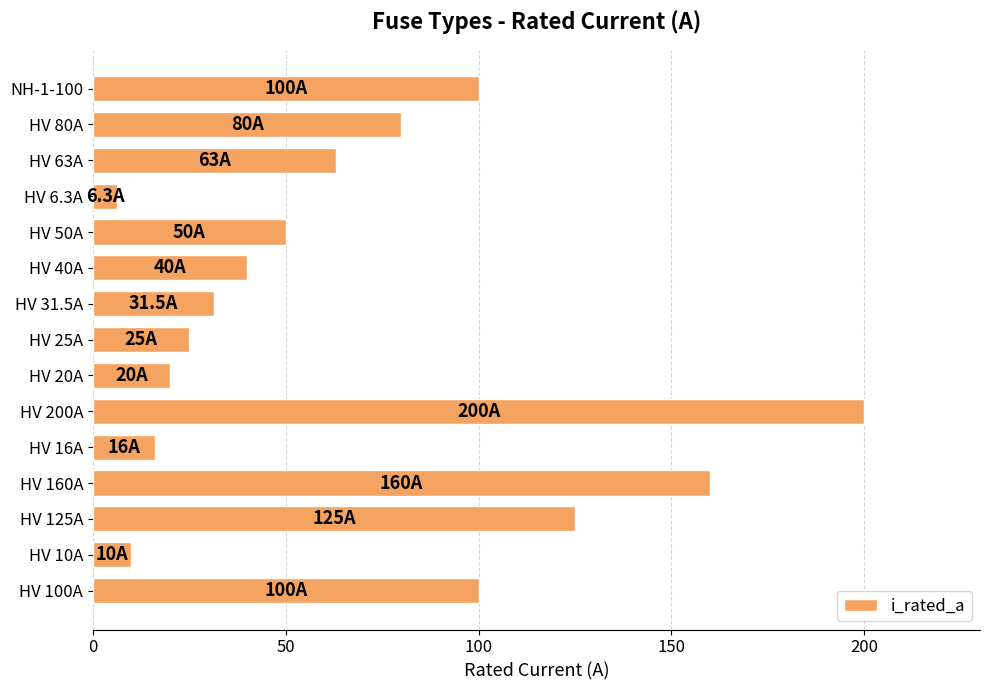

What is the difference between the maximum and minimum values?

193.7